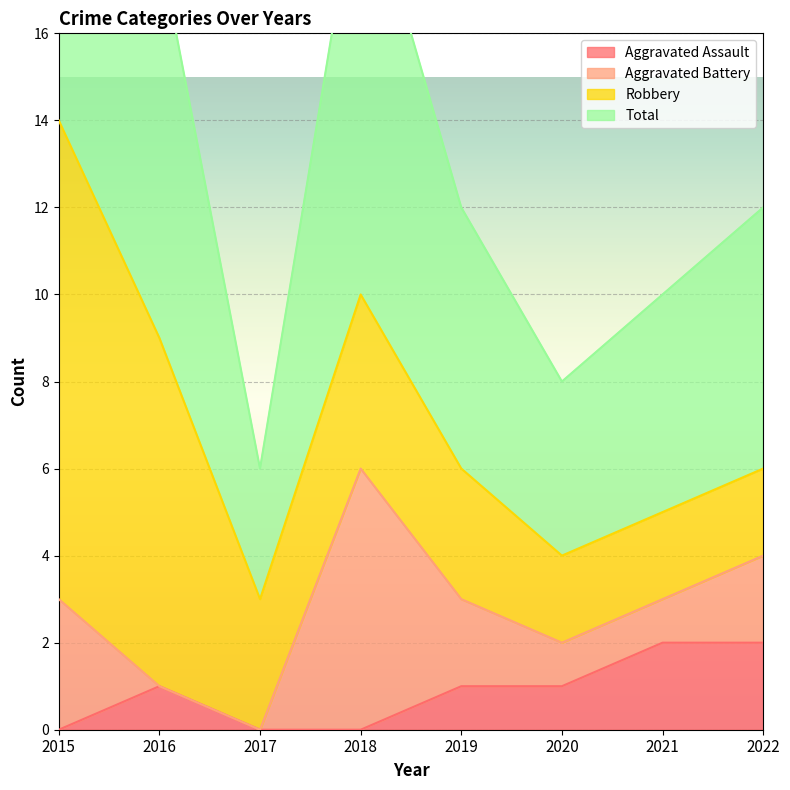

The Aggravated Assault series shows 0 at 2018. True or false?

True